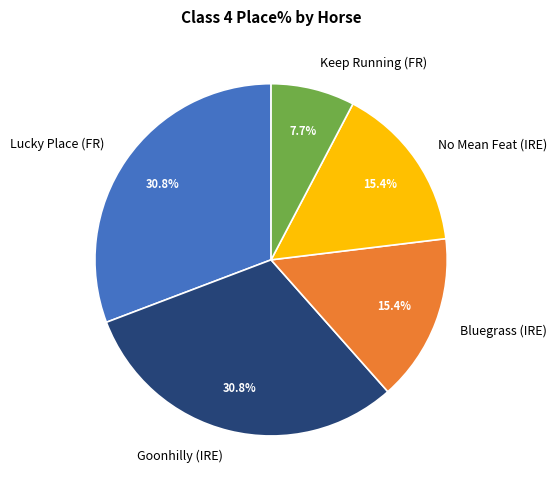

Which has a higher value, Goonhilly (IRE) or No Mean Feat (IRE)?

Goonhilly (IRE)